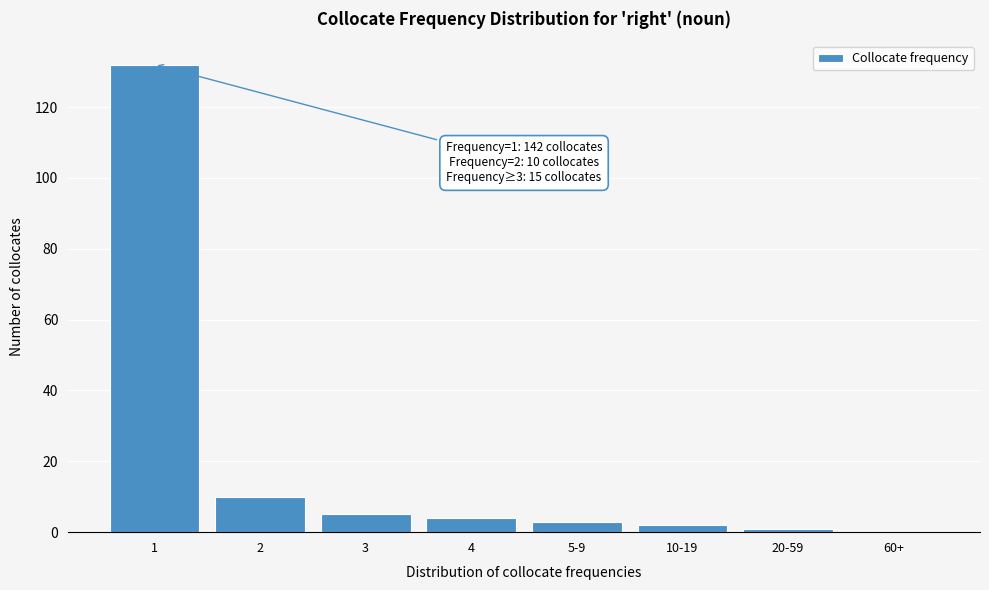

Reading left to right, extract all data points from this chart.

1=132	2=10	3=5	4=4	5-9=3	10-19=2	20-59=1	60+=0